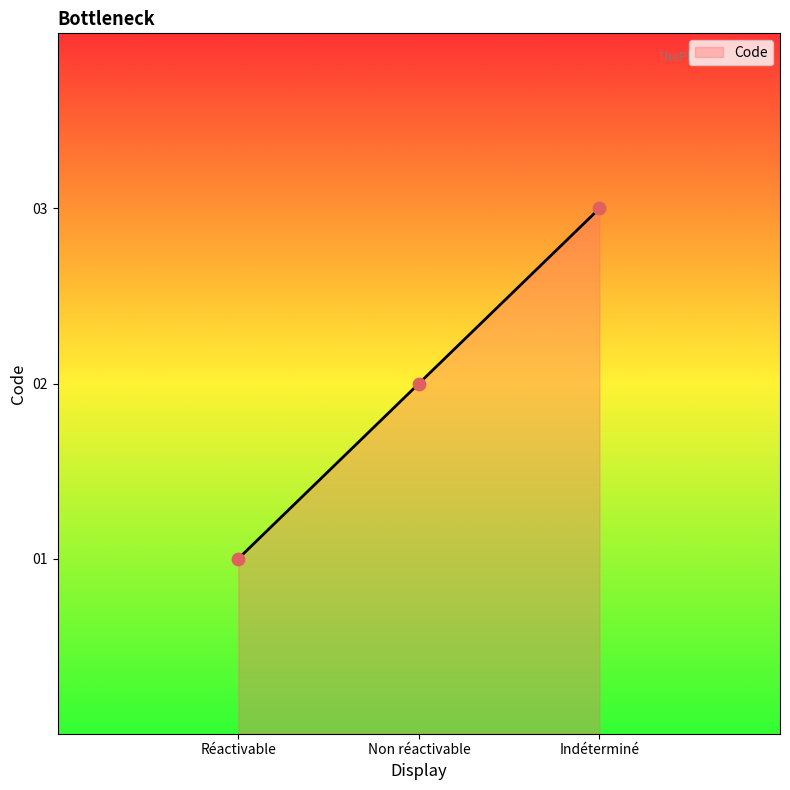

Approximately how many times larger is the value at Non réactivable compared to Réactivable?

2.0